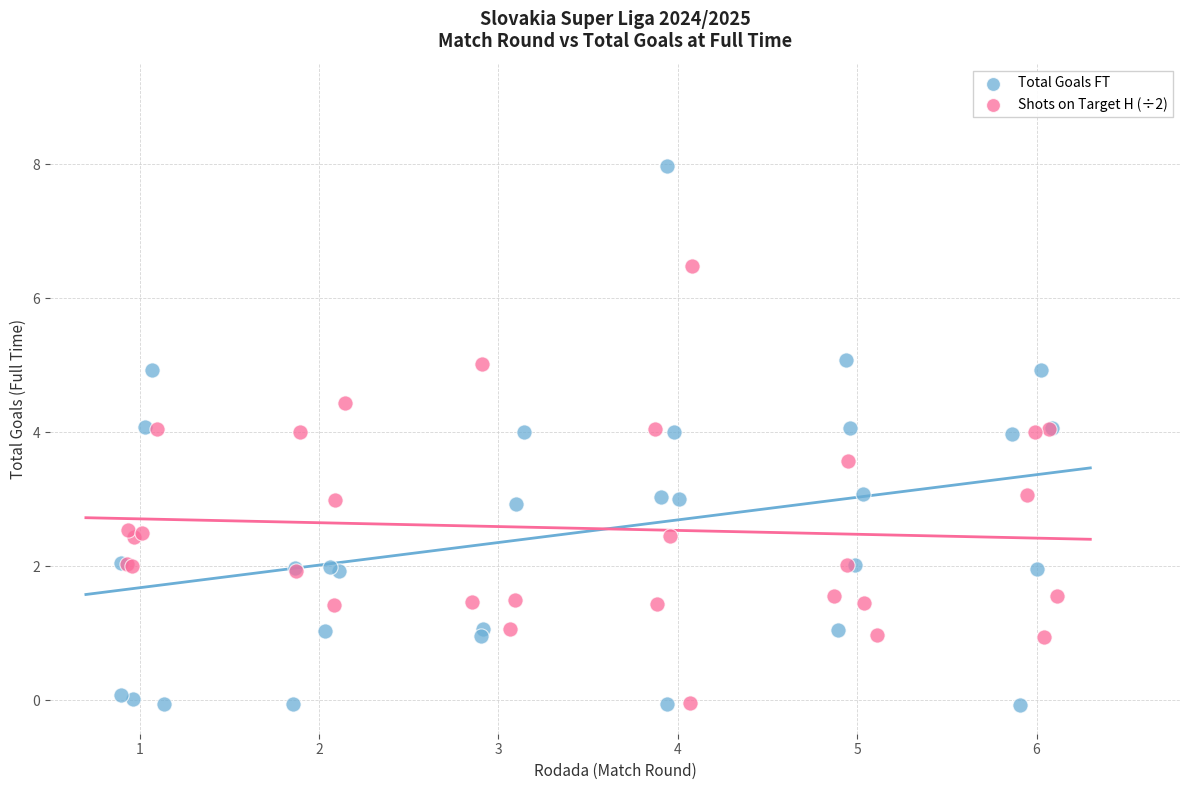

Which series contains the highest Y value?

Total Goals FT